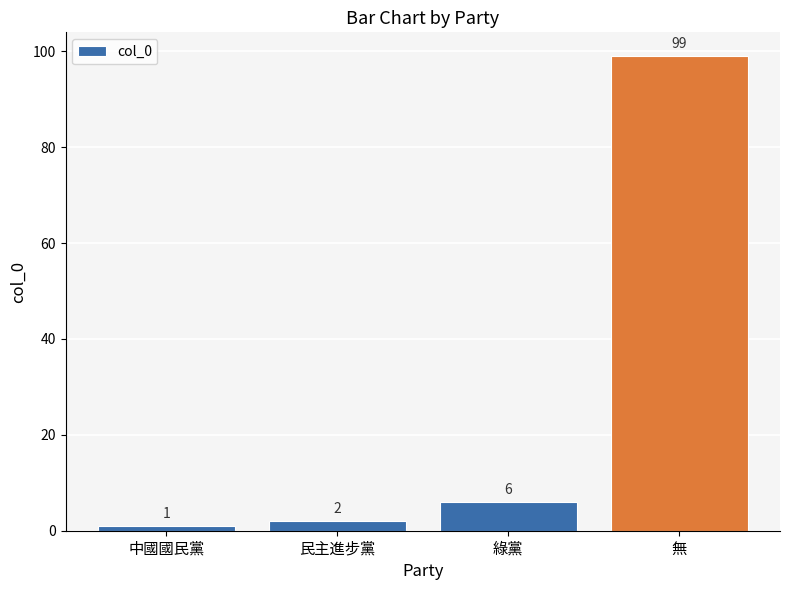

List the labels in order of value, smallest first.

中國國民黨, 民主進步黨, 綠黨, 無